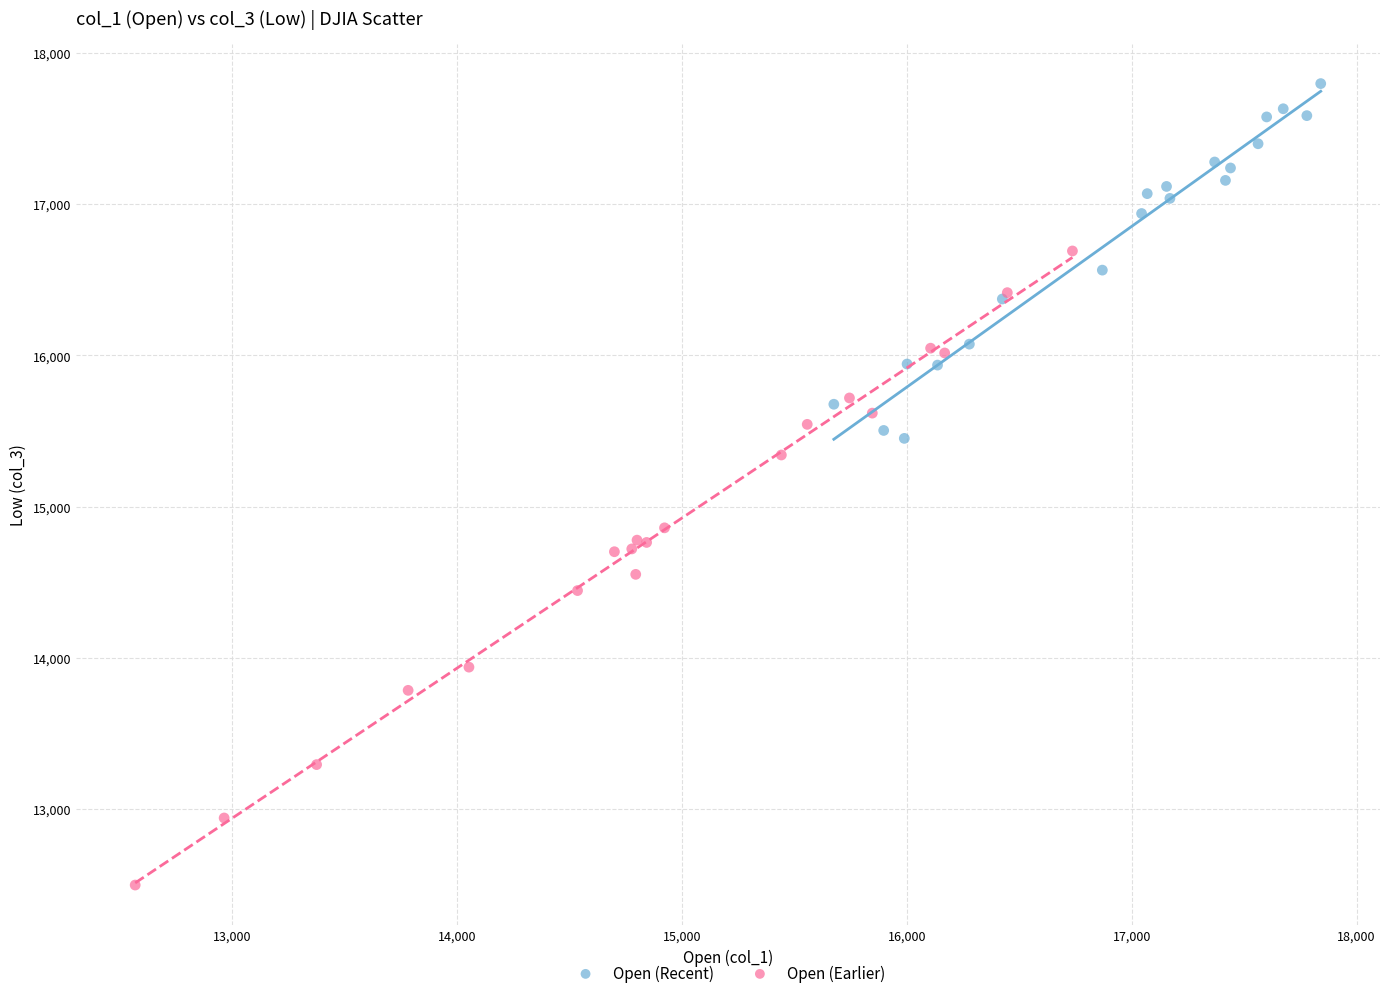

What are all the series names shown in the legend?

Open (Recent), Open (Earlier)